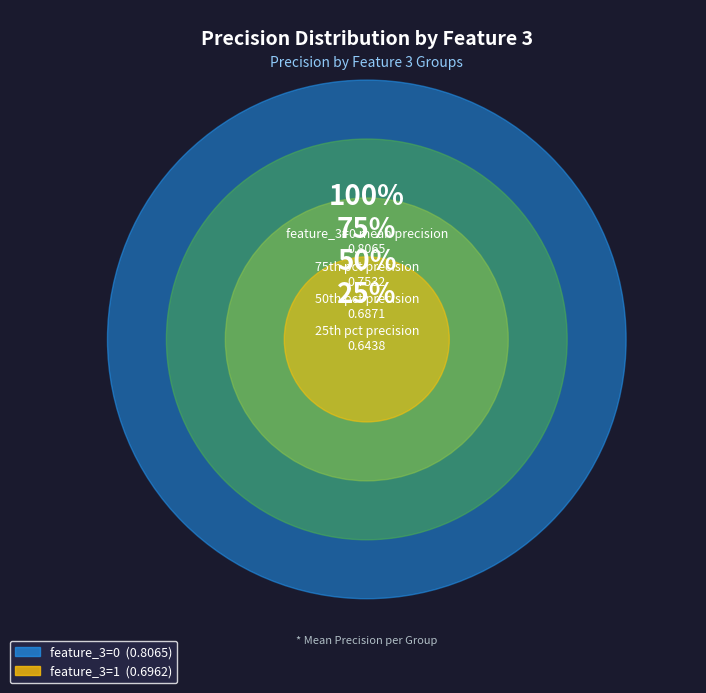

Which category has the smallest portion of the pie?

feature_3 = 1